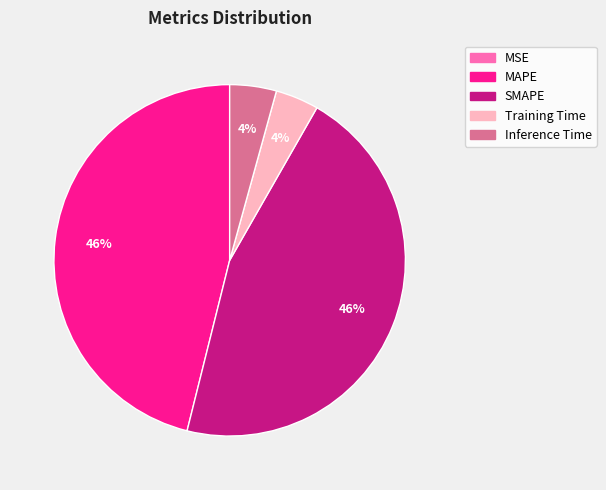

To the nearest percent, what is the average slice percentage?

20%